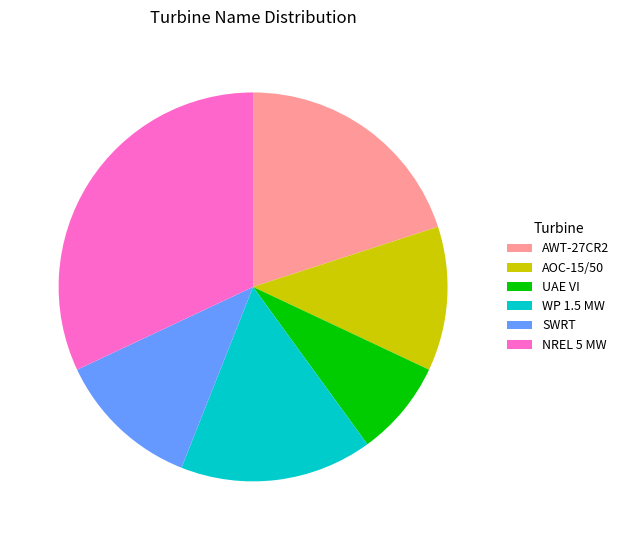

What is the ratio of the value at AWT-27CR2 to the value at SWRT?

1.7